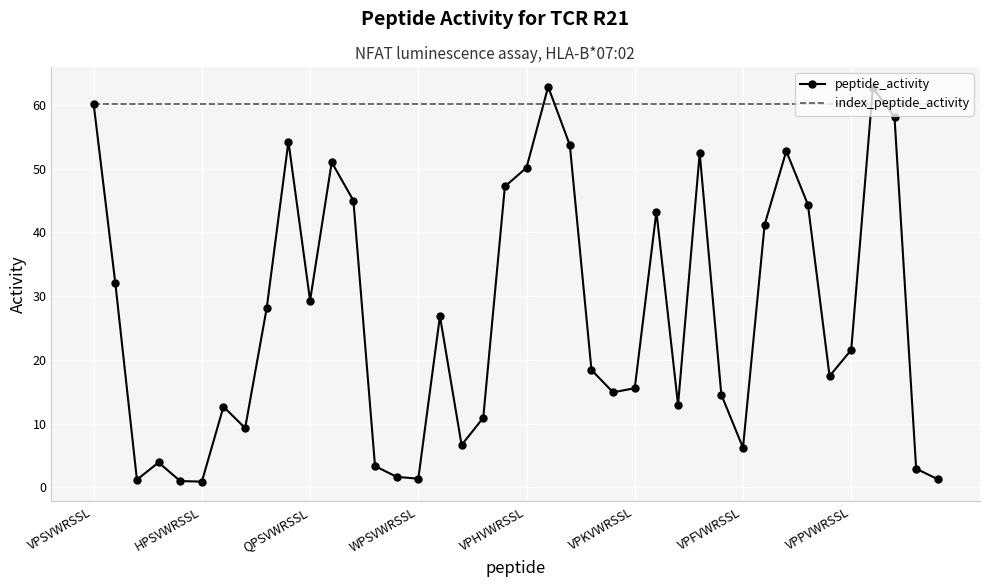

Rank the series by their average value, from highest to lowest.

index_peptide_activity, peptide_activity